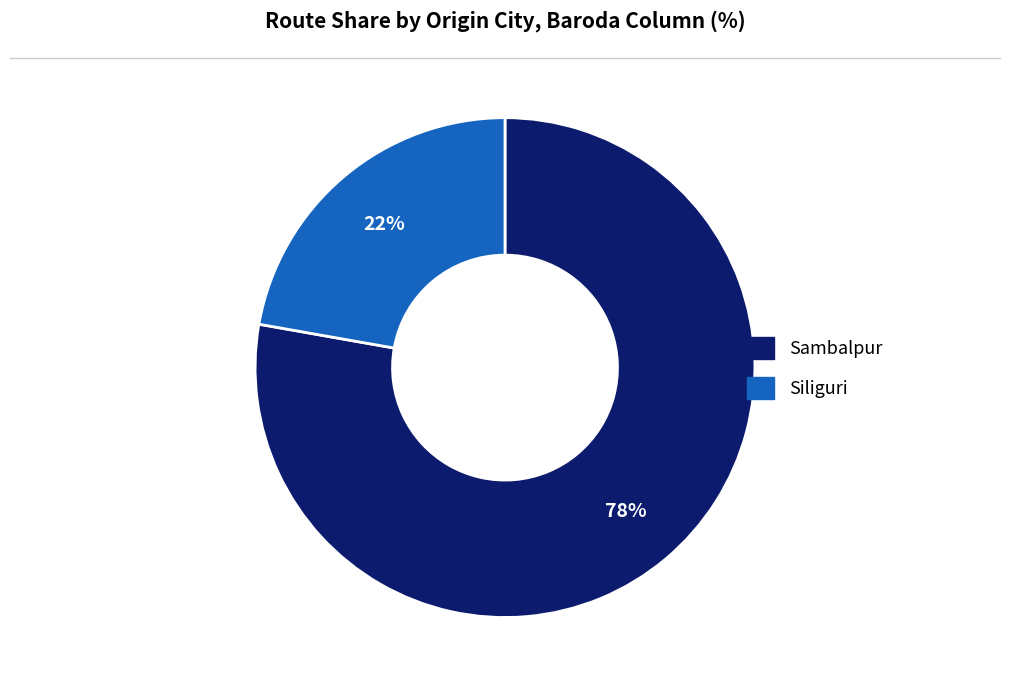

How many slices are in this pie chart?

2